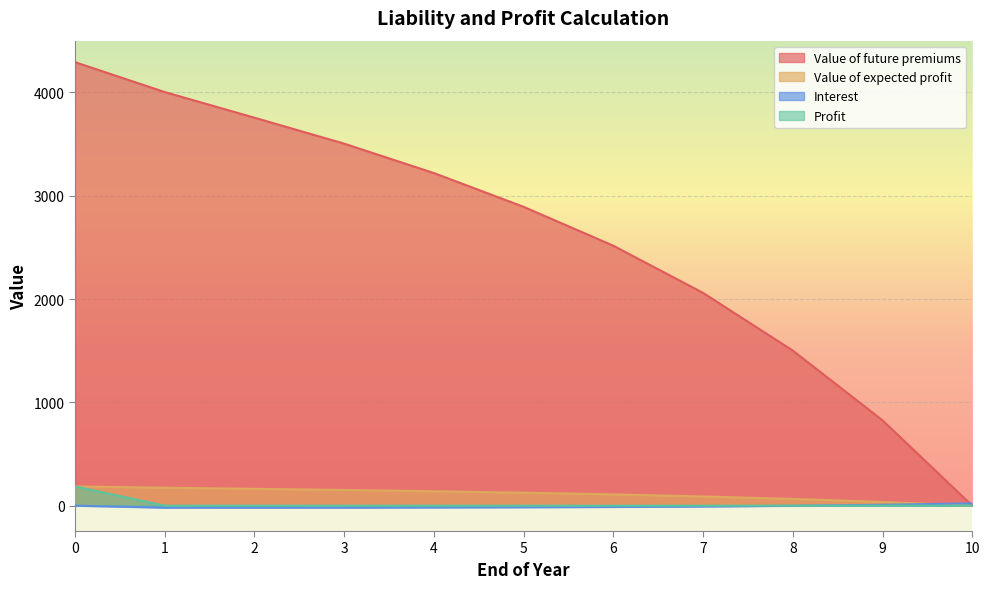

At how many categories does at least one series exceed 893?

9